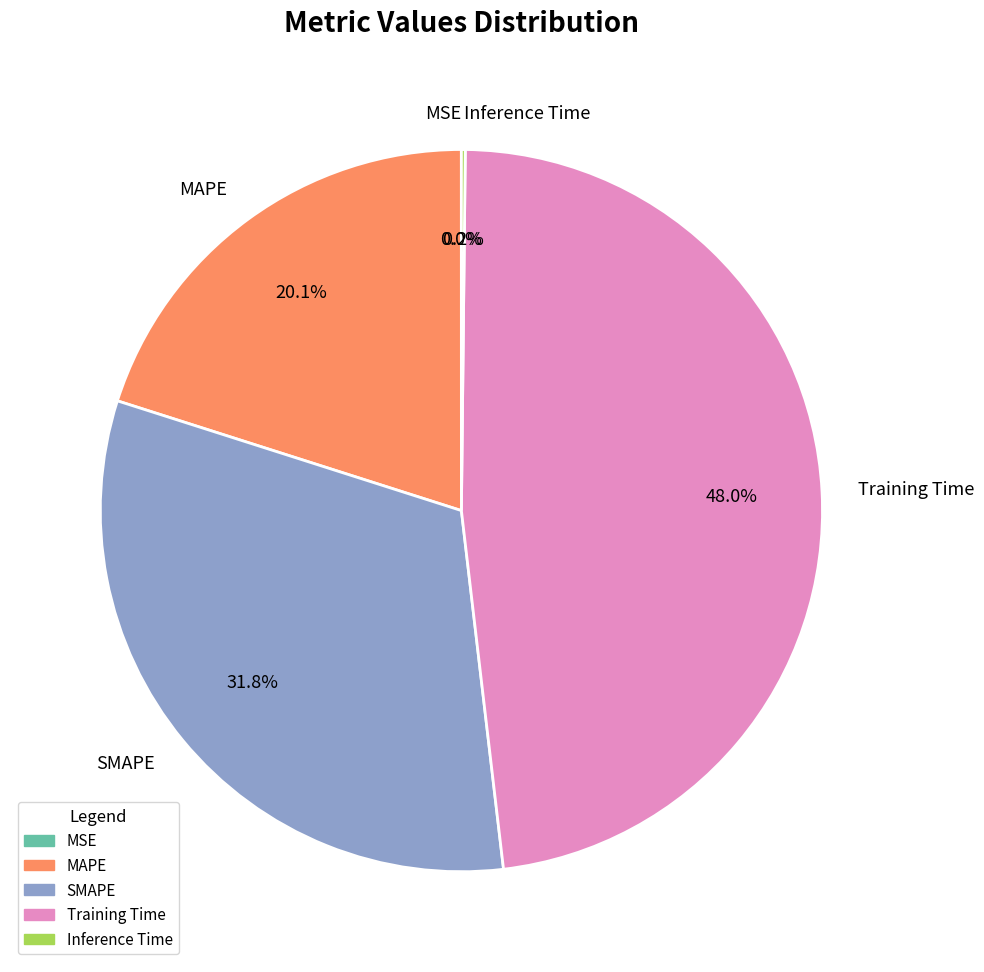

Does any single category account for the majority?

No